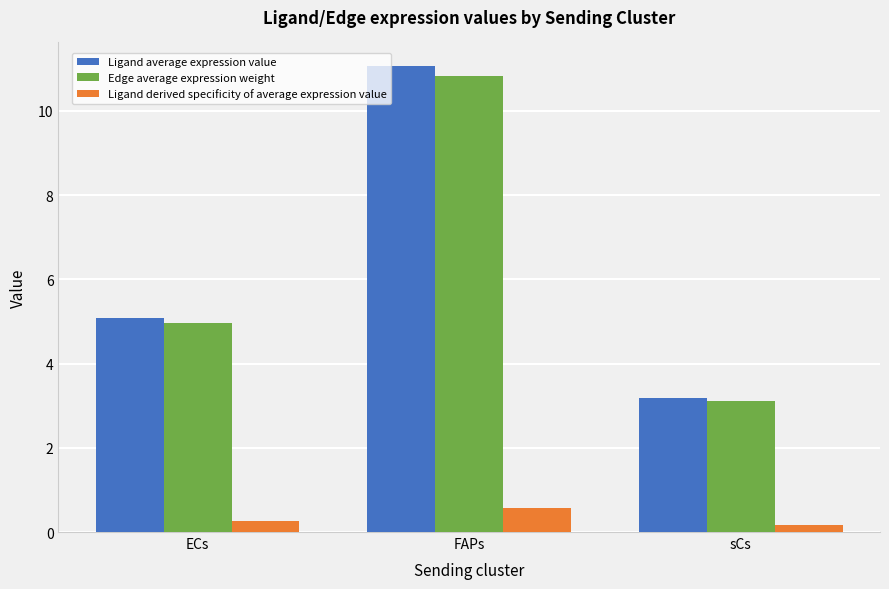

True or false: Ligand average expression value has a value of 11.1 at FAPs.

True